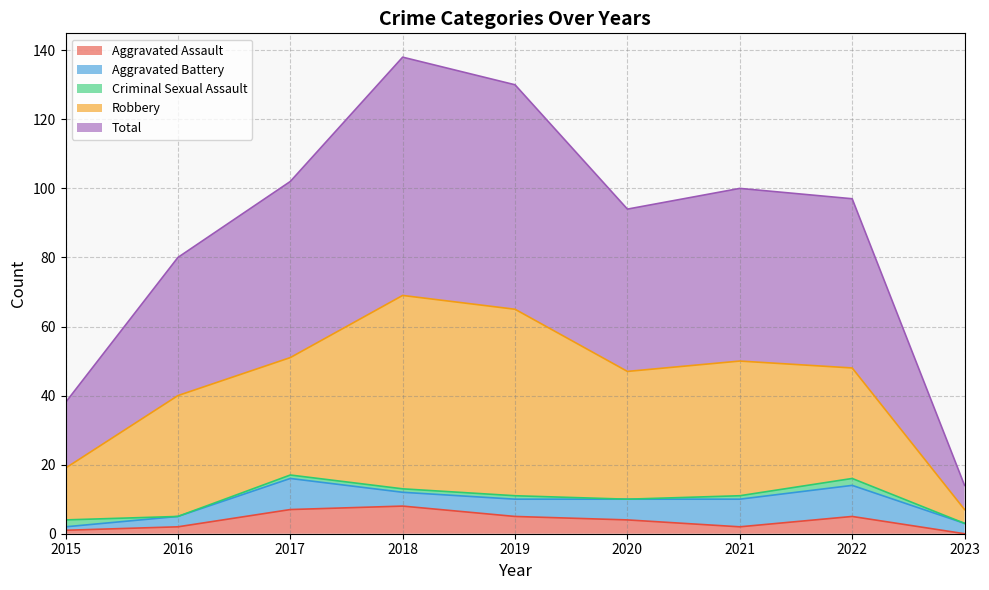

What is the sum of all Aggravated Assault values?

34